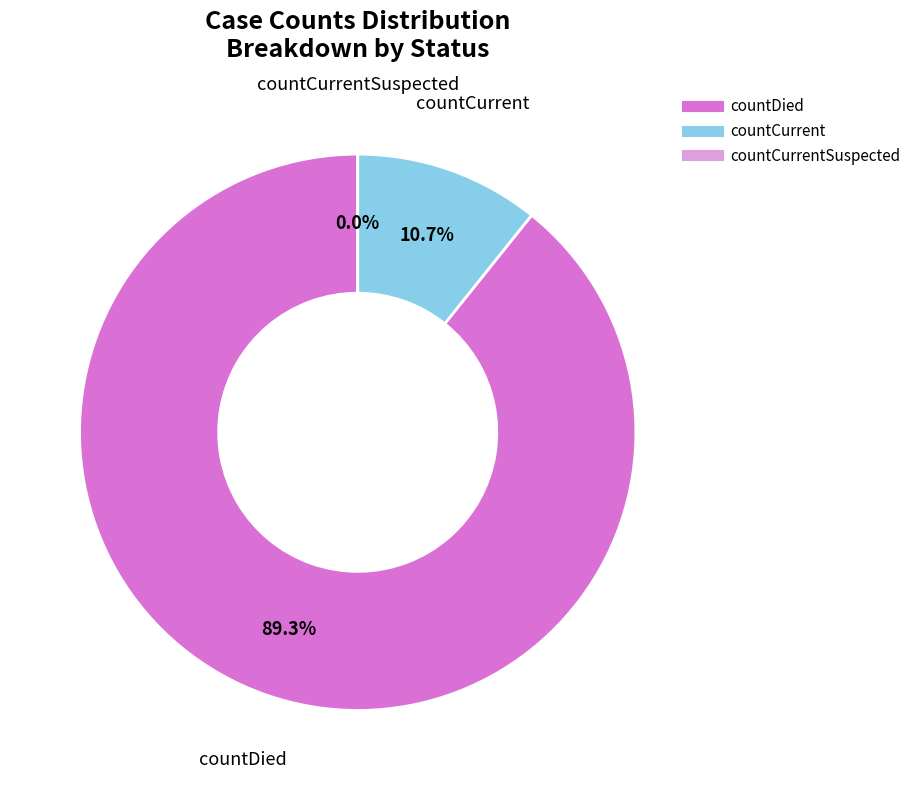

What is the total percentage of countDied and countCurrent?

100.0%